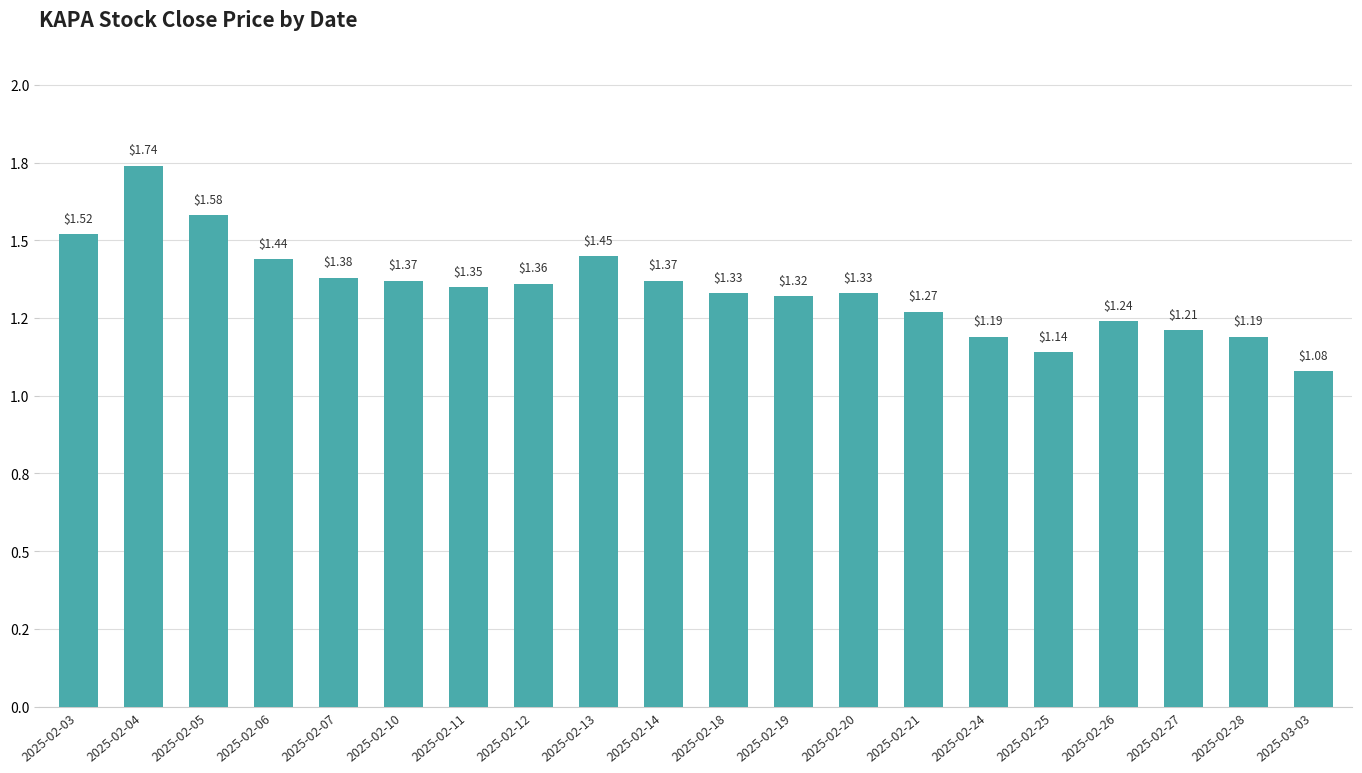

How many bars are there in total?

20